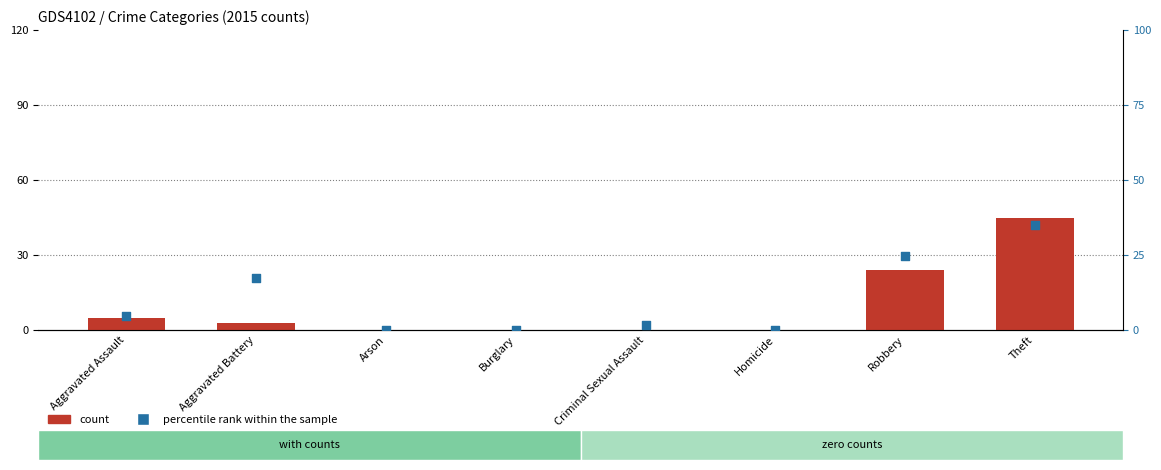

At how many categories does at least one series exceed 5?

3